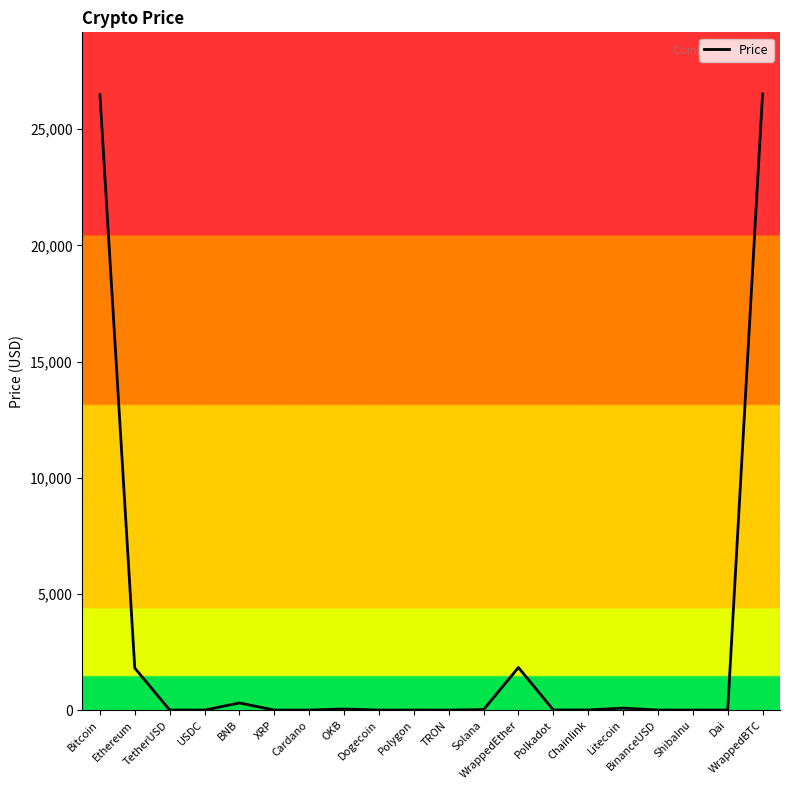

Reading right to left, transcribe all the data shown in this chart.

26518.8	1.0	0.0	1.0	85.2	6.3	5.3	1831.9	19.5	0.1	0.9	0.1	46.5	0.4	0.5	307.1	1.0	1.0	1809.0	26487.1